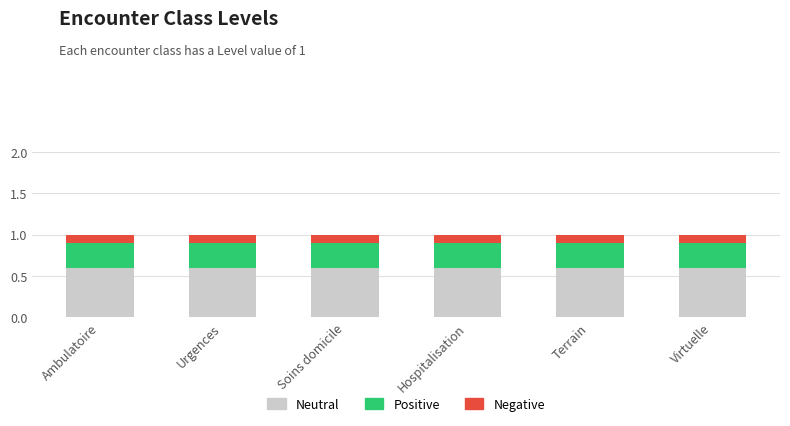

What value does the Neutral series have at Terrain?

0.6